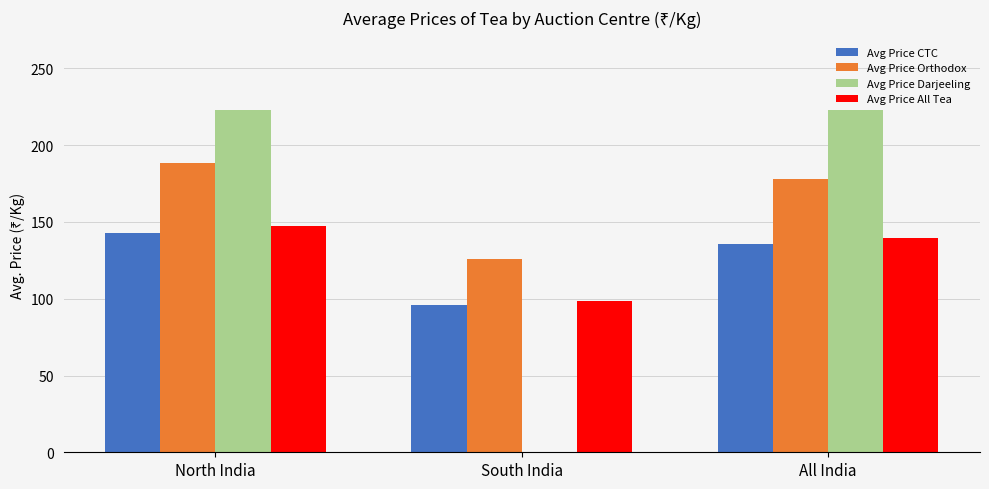

What is the sum of all Avg Price Darjeeling values?

445.5